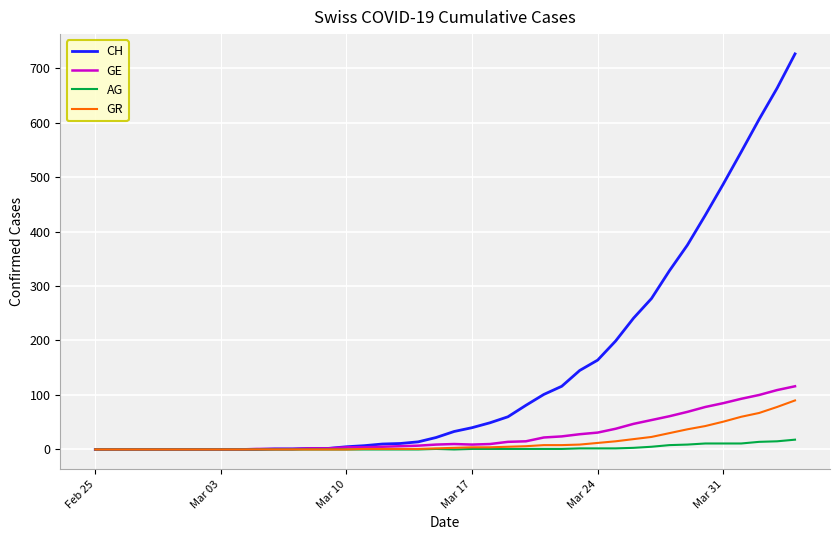

Which series has the largest total across all categories?

CH